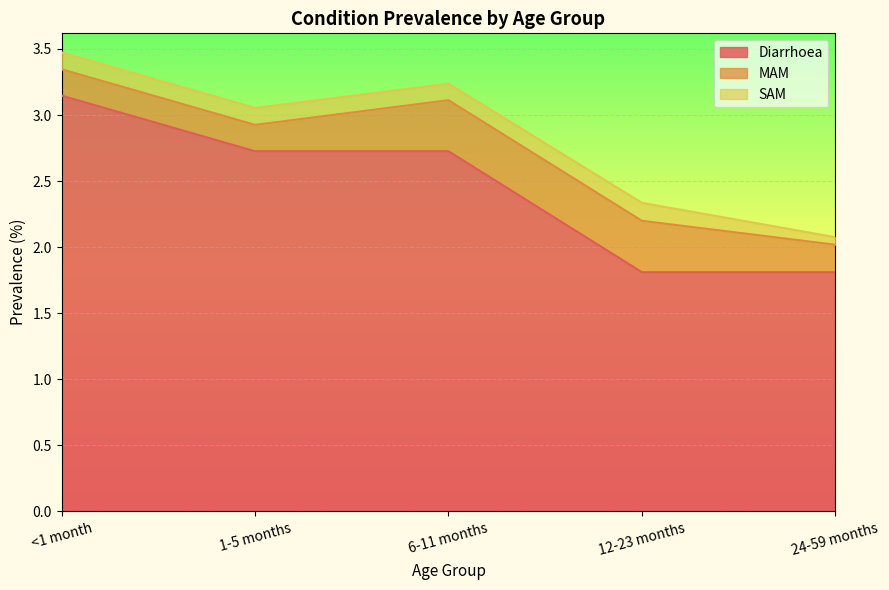

Rank the series by their maximum value, from highest to lowest.

Diarrhoea, MAM, SAM